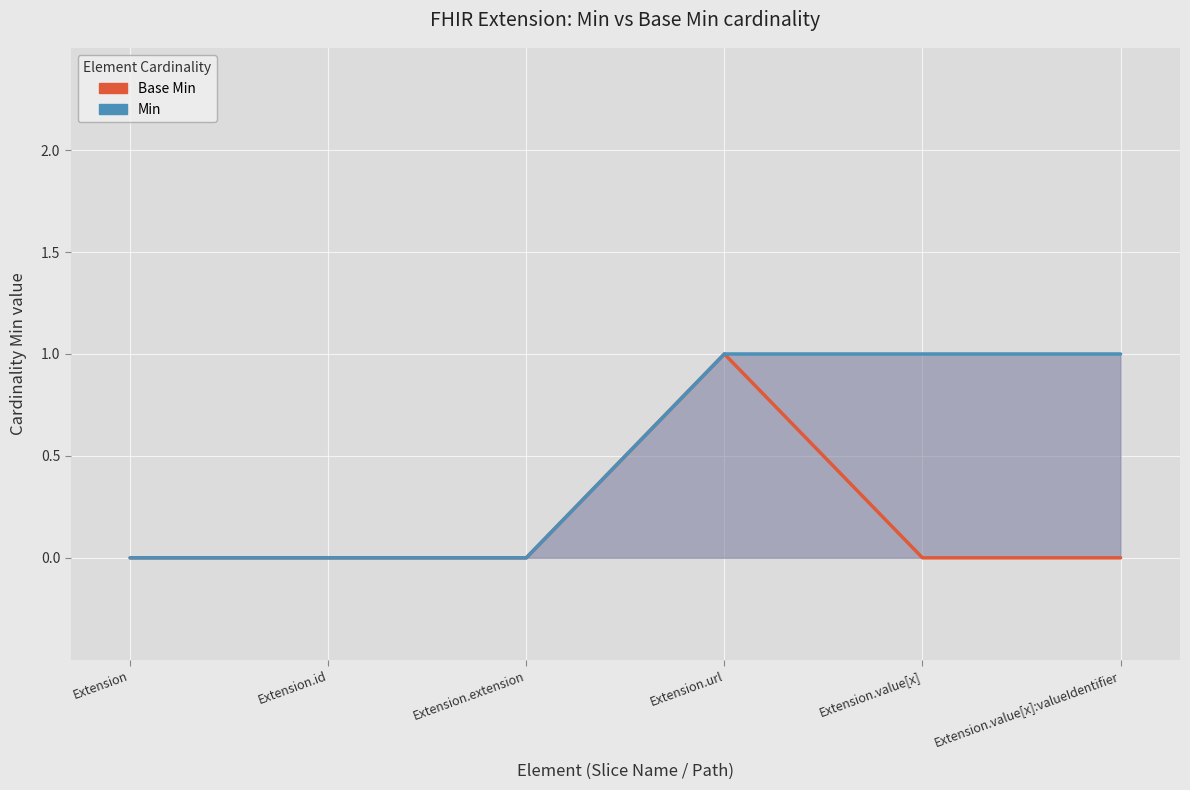

Reading left to right, transcribe all the data shown in this chart.

Base Min: Extension=0	Extension.id=0	Extension.extension=0	Extension.url=1	Extension.value[x]=0	Extension.value[x]:valueIdentifier=0
Min: Extension=0	Extension.id=0	Extension.extension=0	Extension.url=1	Extension.value[x]=1	Extension.value[x]:valueIdentifier=1